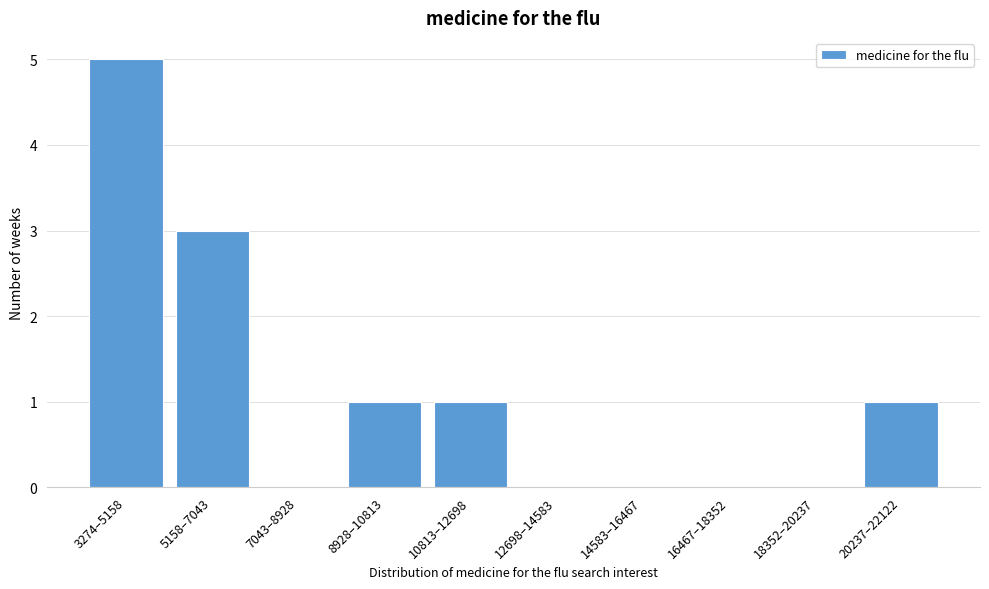

Reading left to right, what are all the values shown in this chart?

3274–5158=5	5158–7043=3	7043–8928=0	8928–10813=1	10813–12698=1	12698–14583=0	14583–16467=0	16467–18352=0	18352–20237=0	20237–22122=1